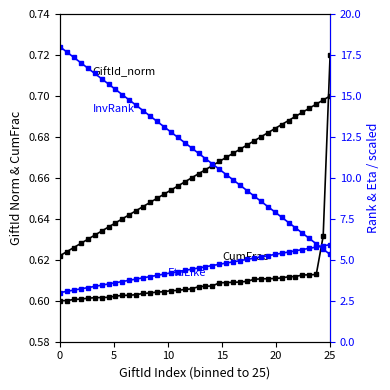

Is it true that InvRank equals 2.2 at 31?

False